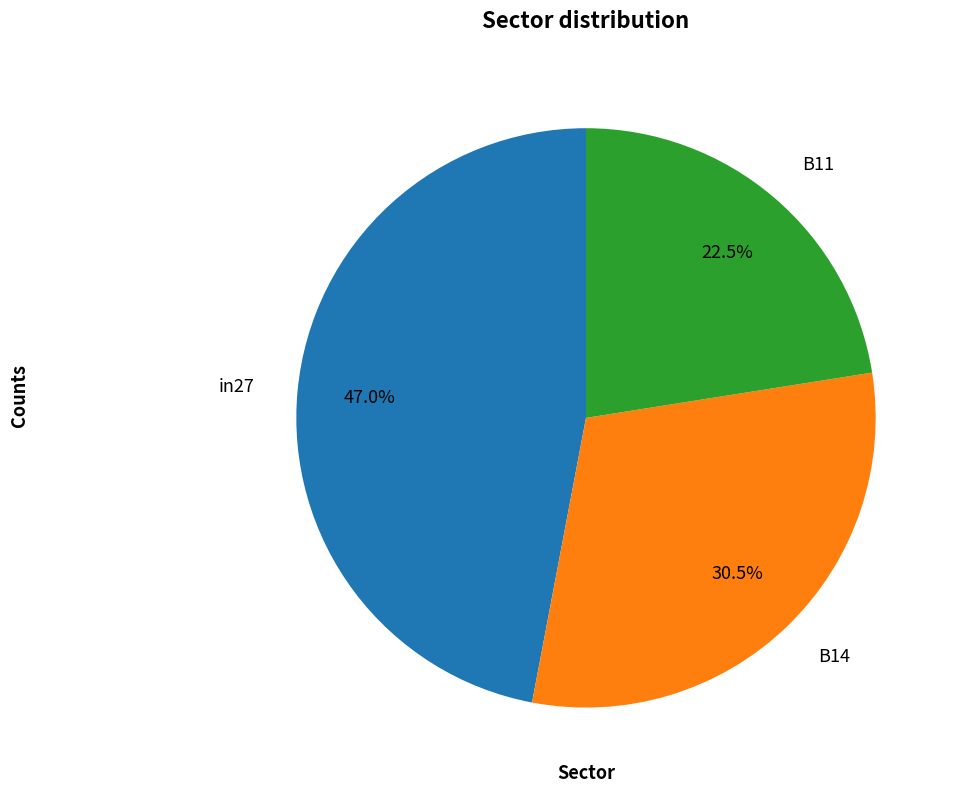

Which category has the smallest portion of the pie?

B11